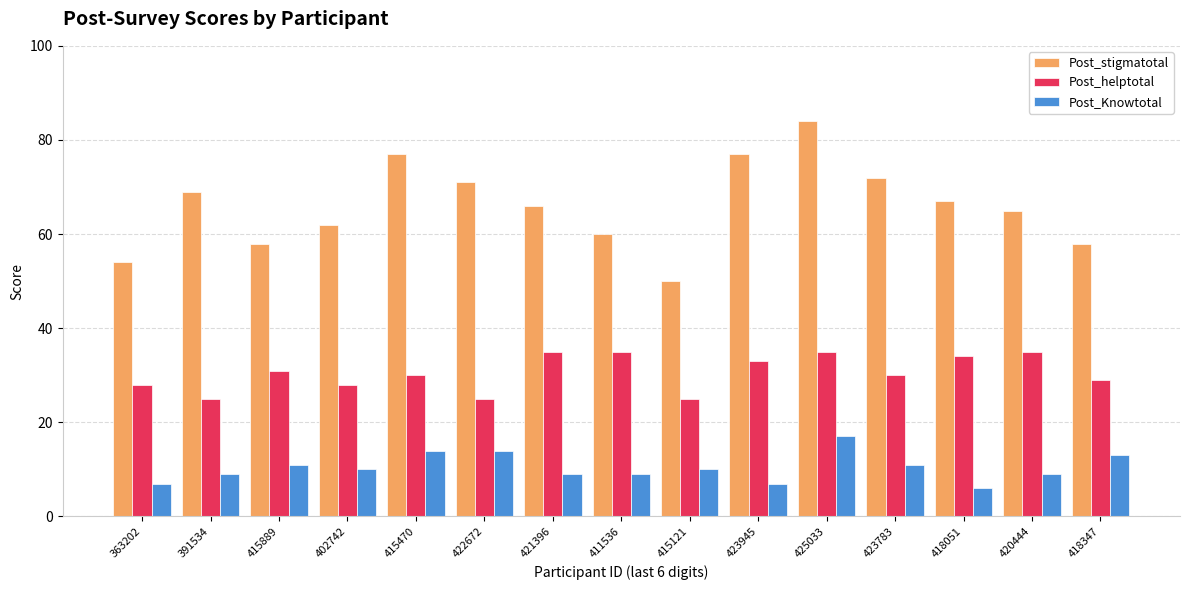

What is the total value across all series at 415470?

121